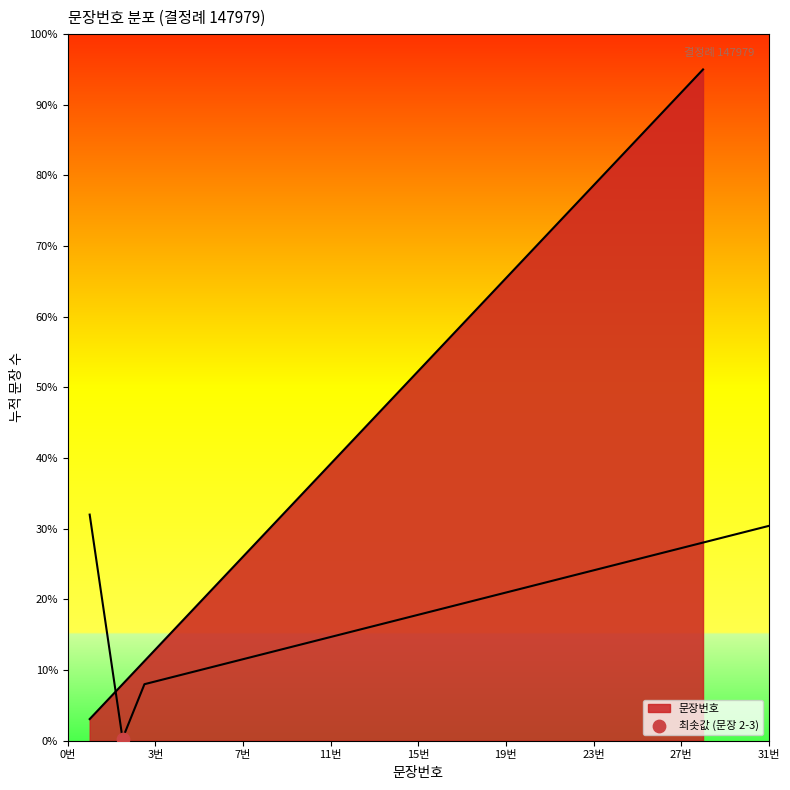

Between 23 and 3, which is larger?

23